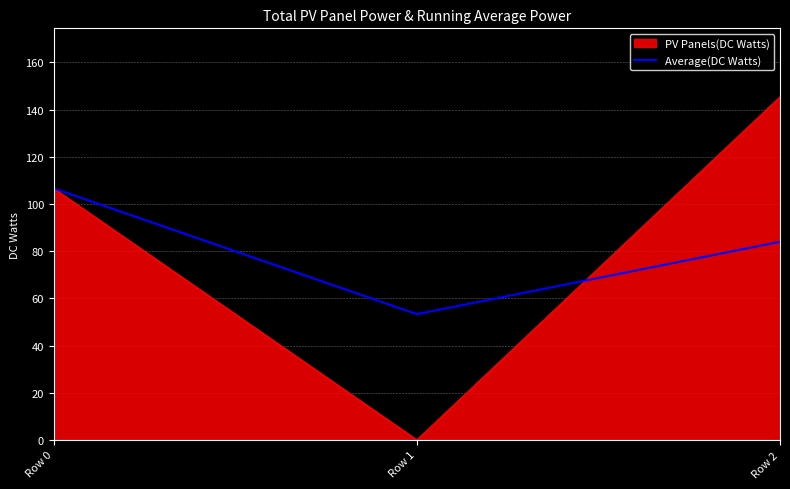

The Average(DC Watts) series shows 106.6 at Row 0. True or false?

True